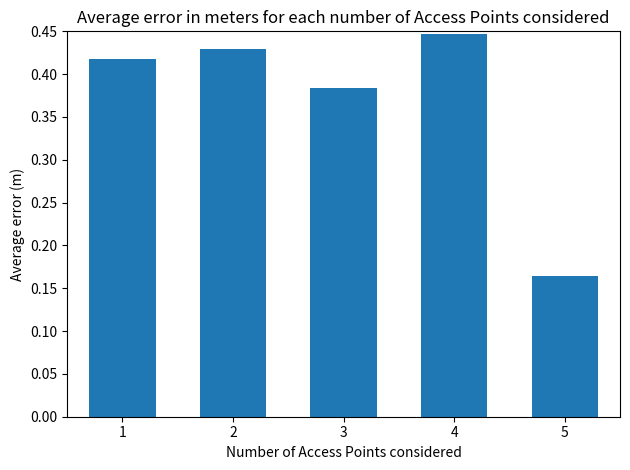

The chart shows a value of 0.6 at 3. True or false?

False